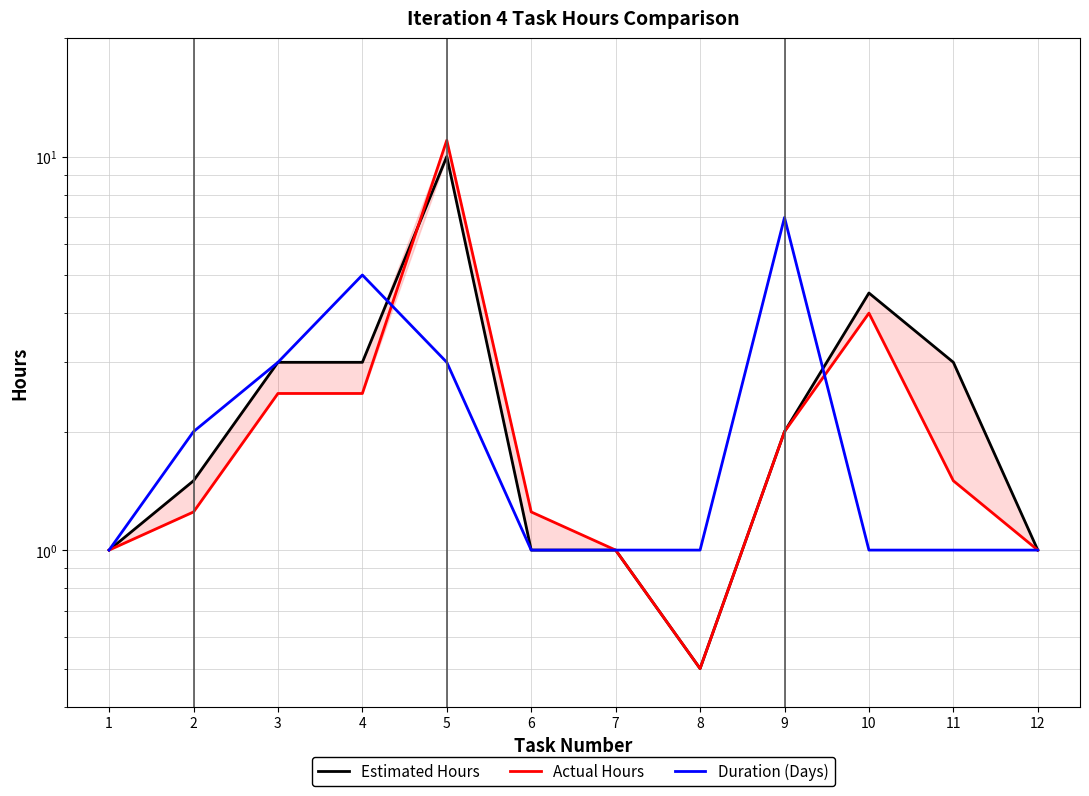

What is the difference between the highest and lowest values at 9?

5.0